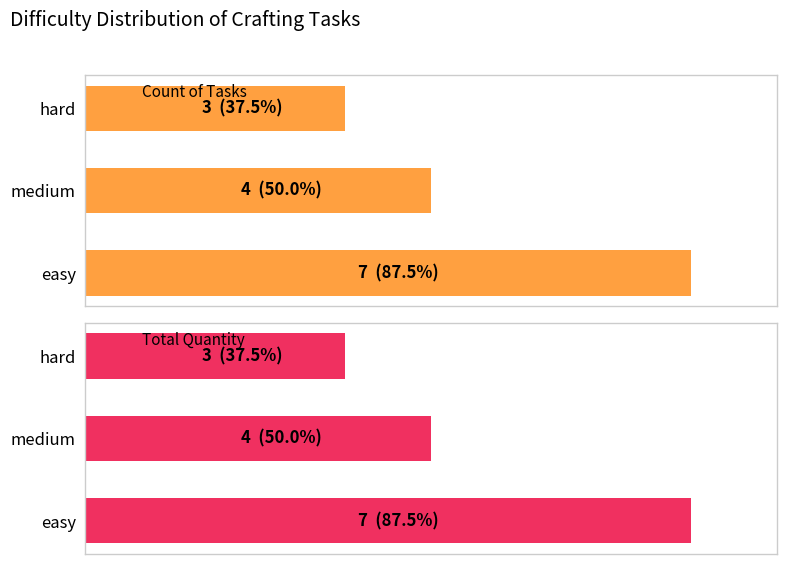

Is it true that Count of Tasks equals 4 at 1?

True